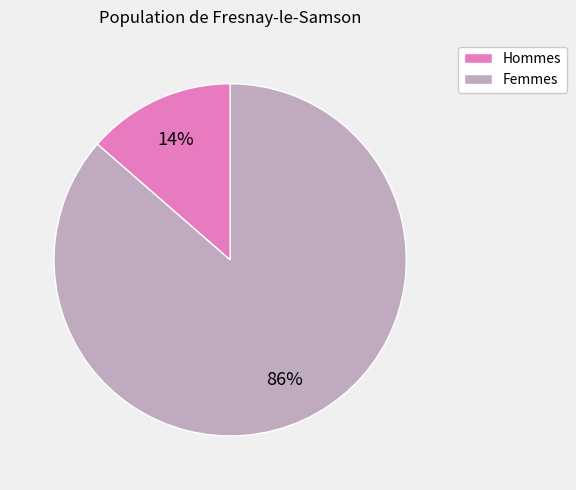

Between Femmes and Hommes, which is larger?

Hommes